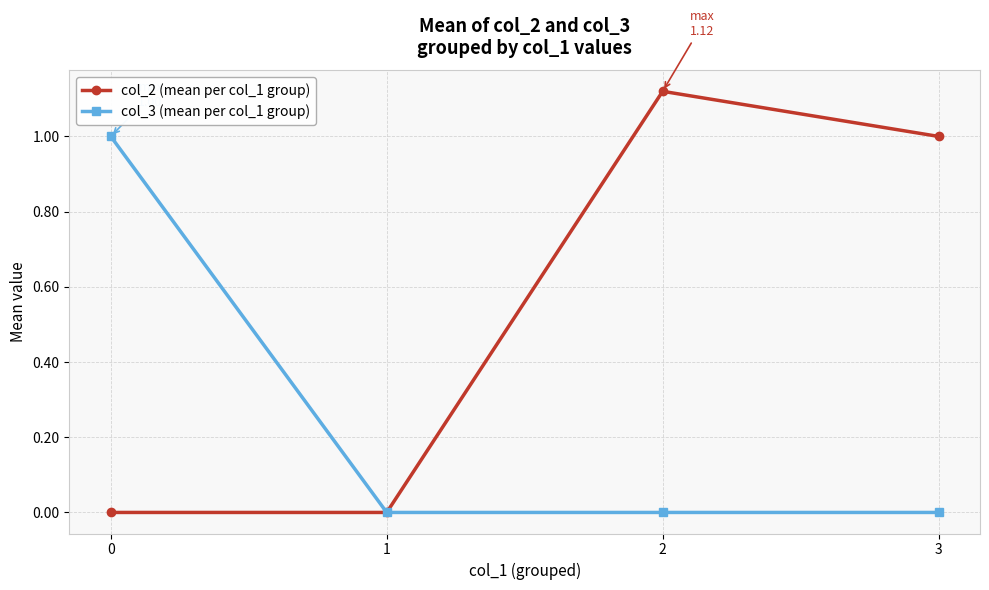

What is the total value across all series at 0?

1.0